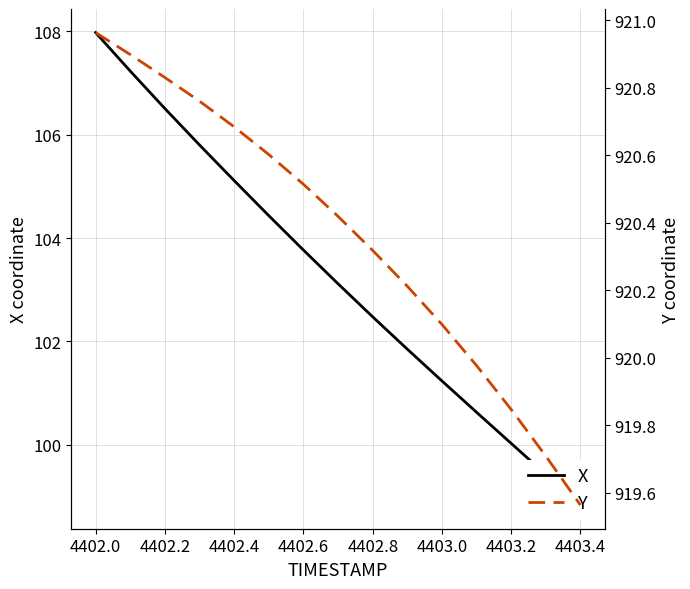

Reading left to right, transcribe all the data shown in this chart.

X: 108.0	107.2	106.5	105.8	105.1	104.4	103.8	103.1	102.5	101.9	101.2	100.6	100.0	99.4	98.8
Y: 921.0	920.9	920.8	920.8	920.7	920.6	920.5	920.4	920.3	920.2	920.1	920.0	919.8	919.7	919.6